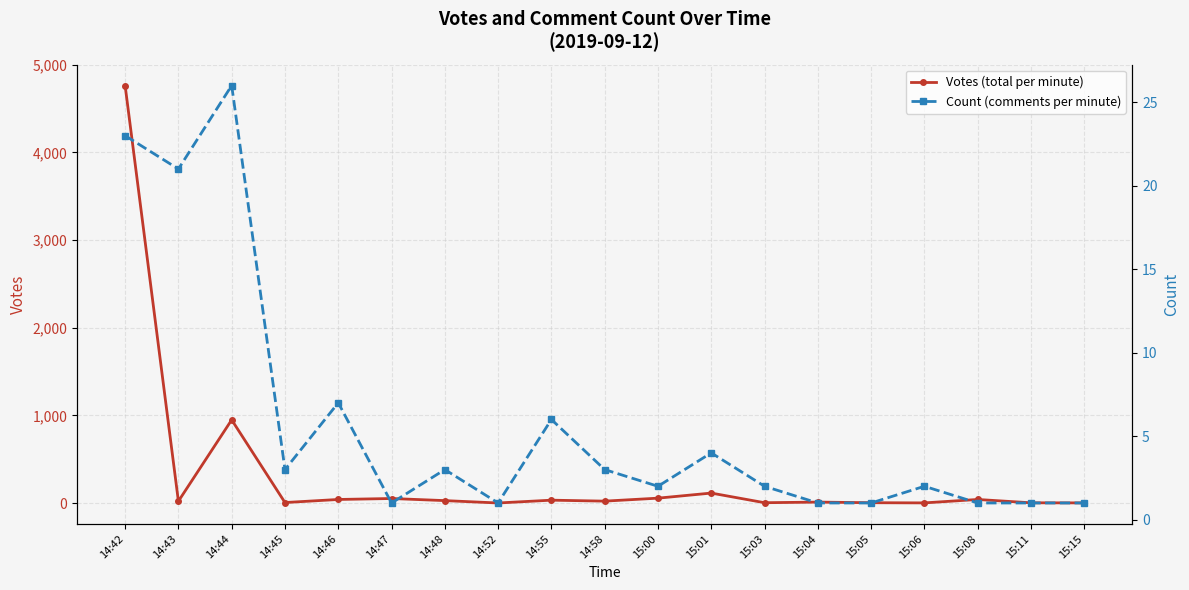

Which label corresponds to the smallest value in the chart?

14:52